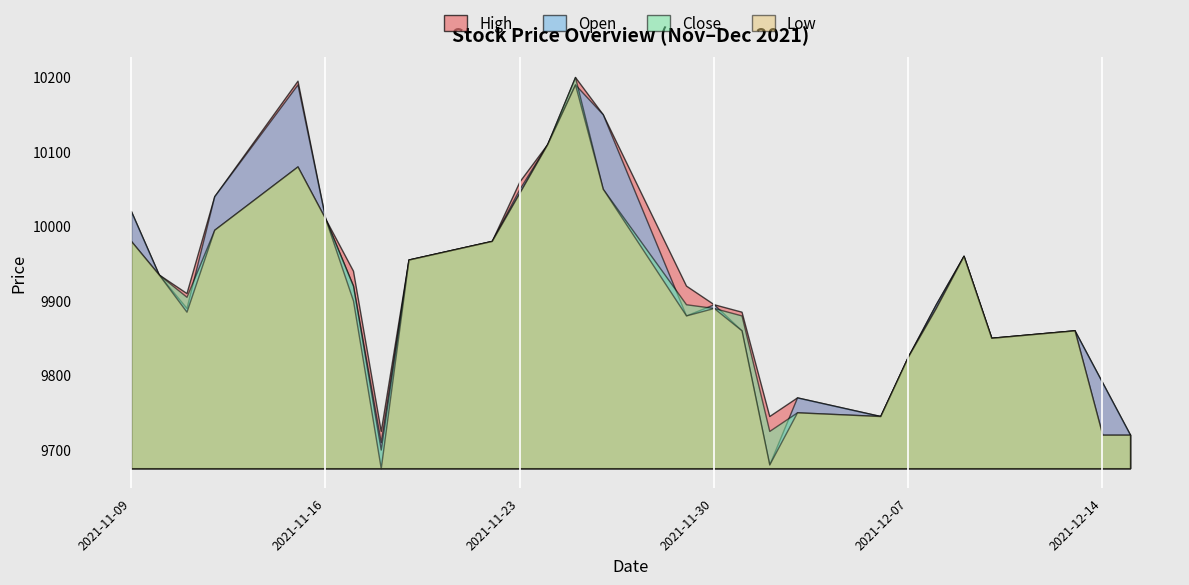

Is it true that Open equals 9720 at 2021-12-15?

True